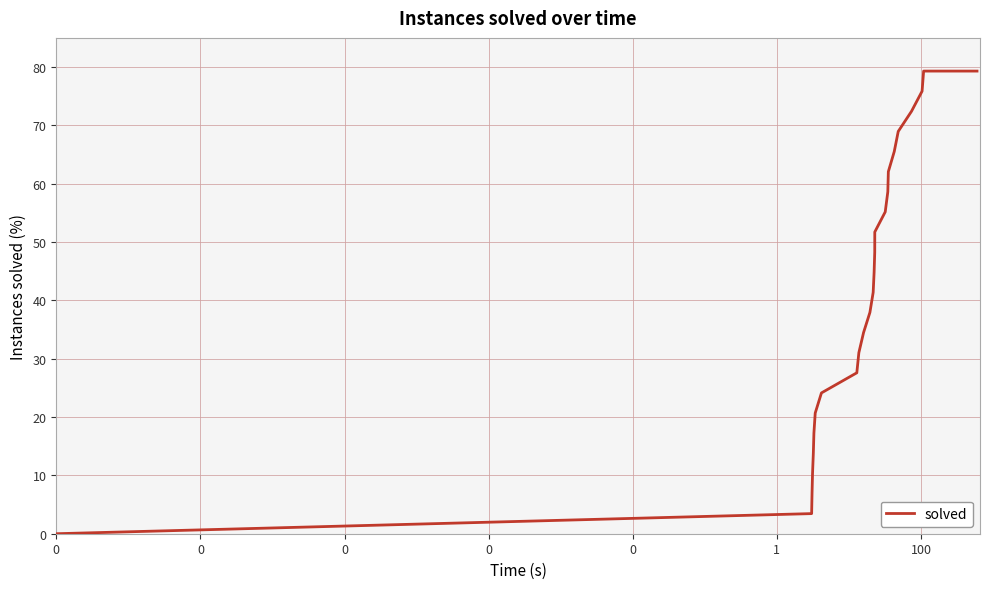

What is the maximum value shown in the chart?

79.3